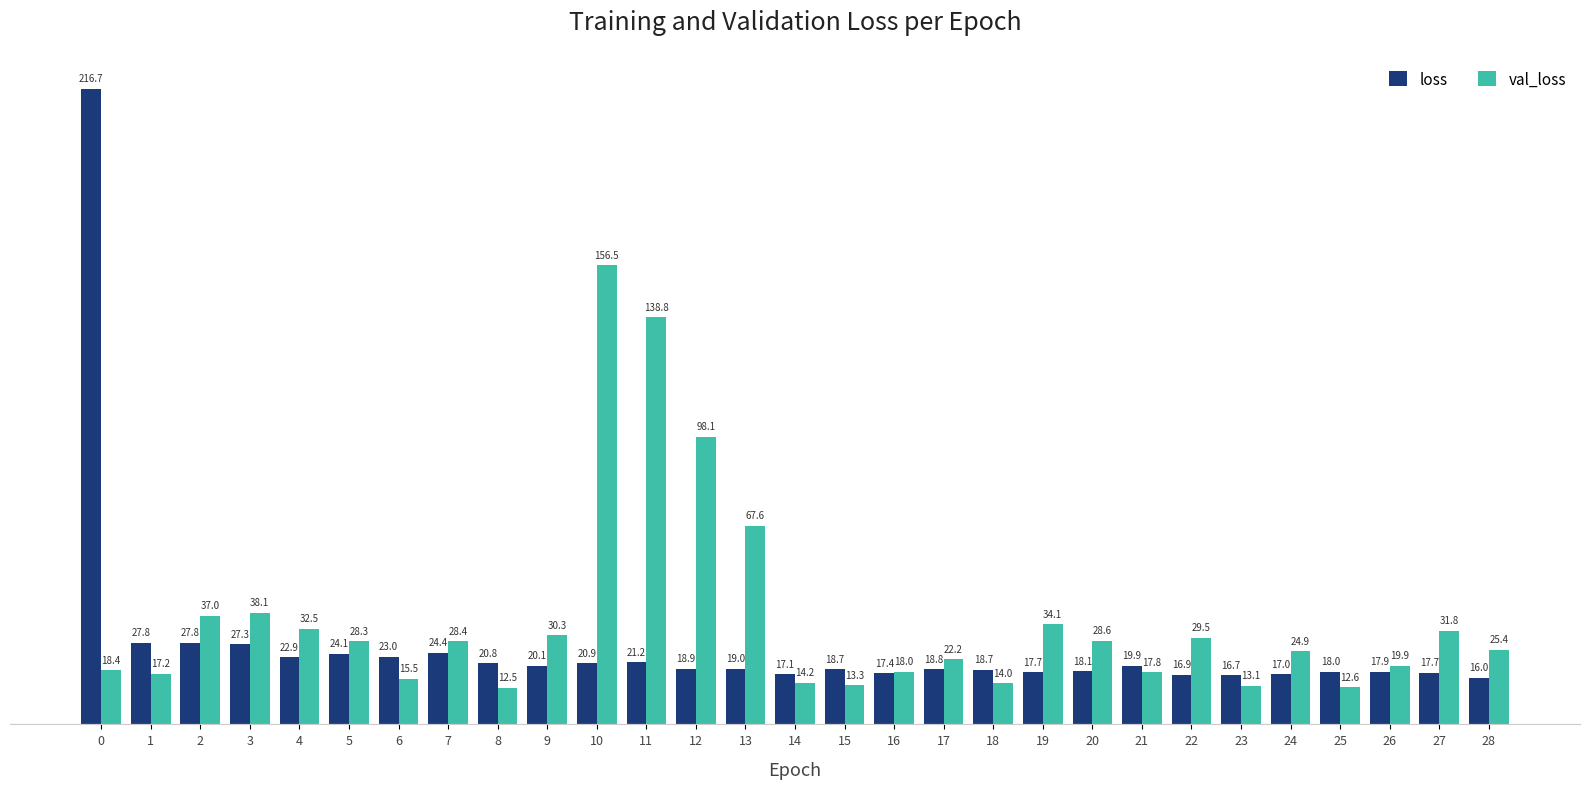

What is the sum of the val_loss values at 15 and 26?

33.2